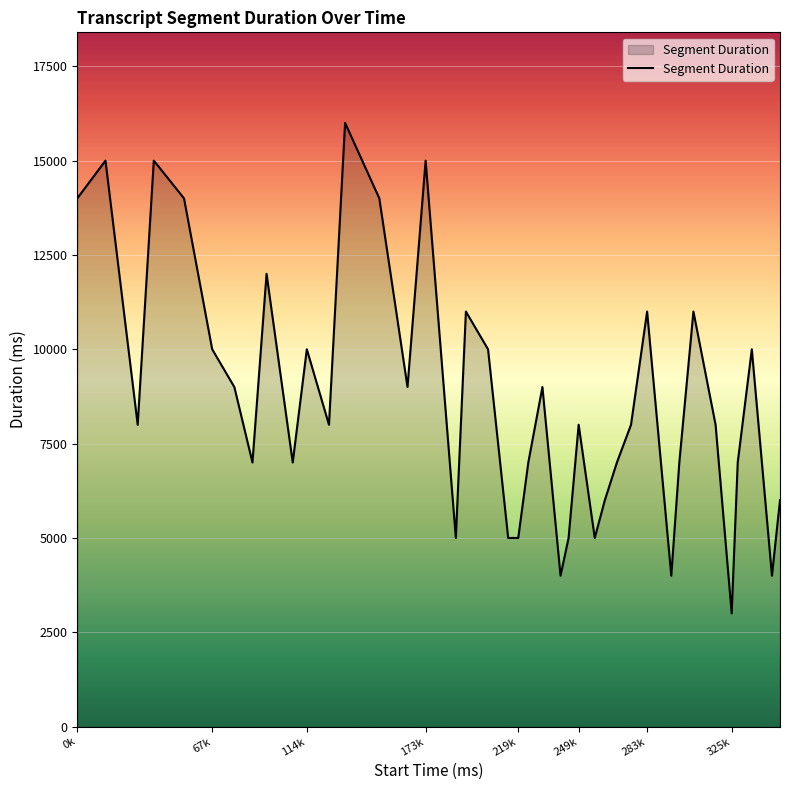

What is the difference between the second highest and second lowest values?

11000